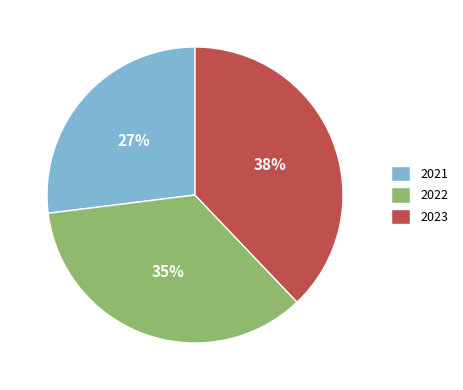

Which has a higher value, 2022 or 2021?

2022